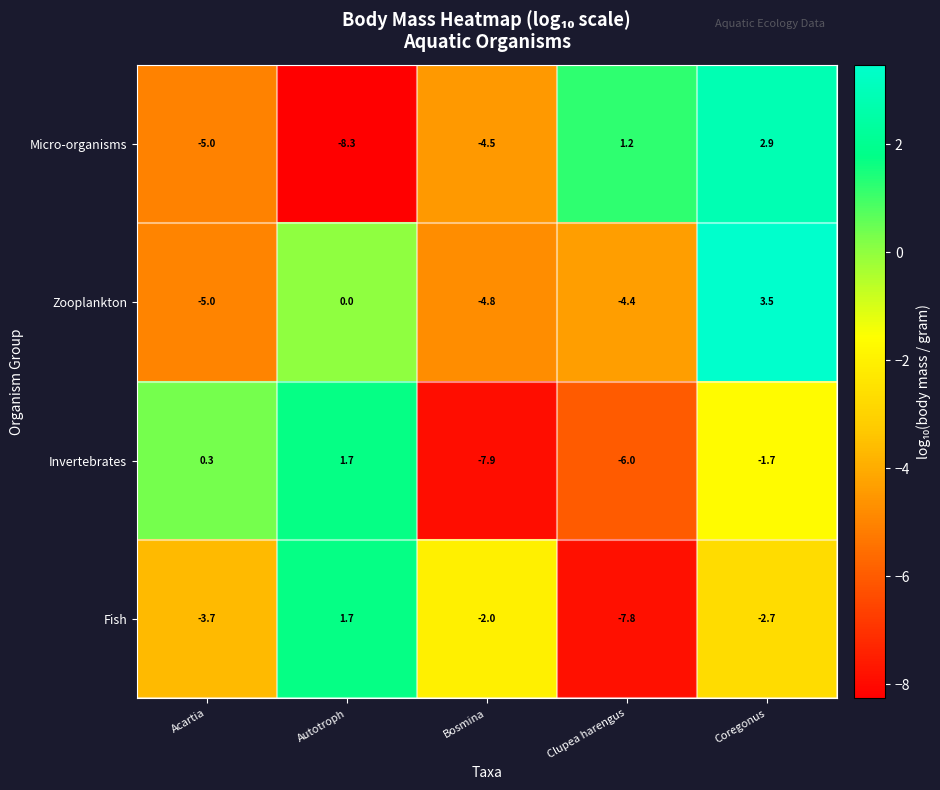

What is the spread (max minus min) of values at Autotroph?

10.0